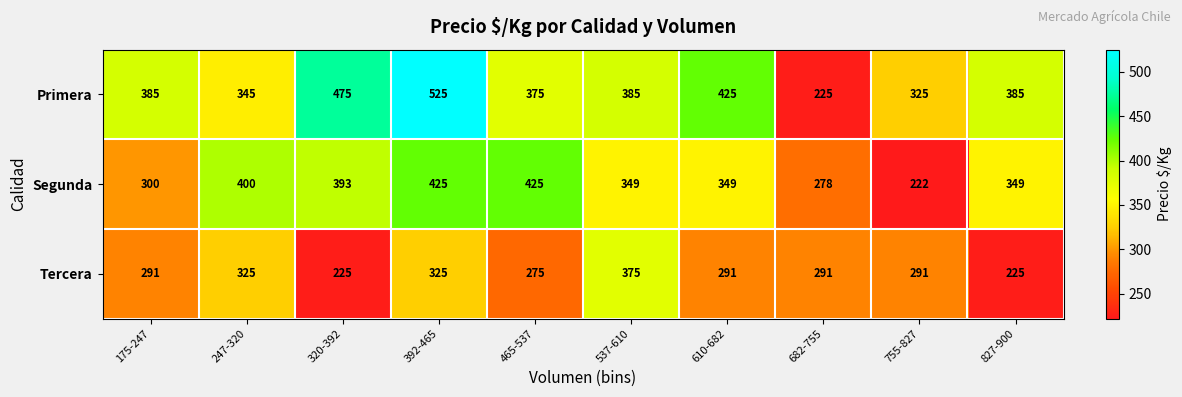

What is the difference between the second highest and minimum values in the Primera series?

250